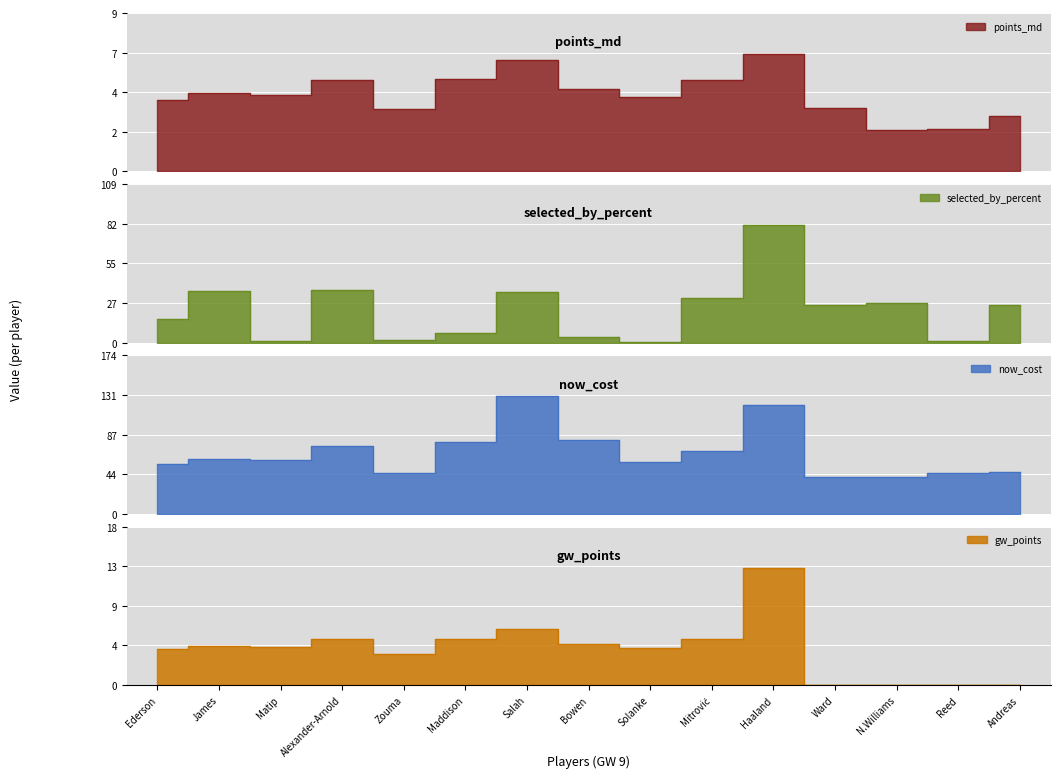

List the series in order of their peak value, lowest first.

points_md, gw_points, selected_by_percent, now_cost